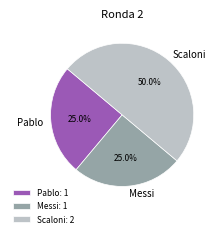

Does Messi account for over 50% of the chart?

No